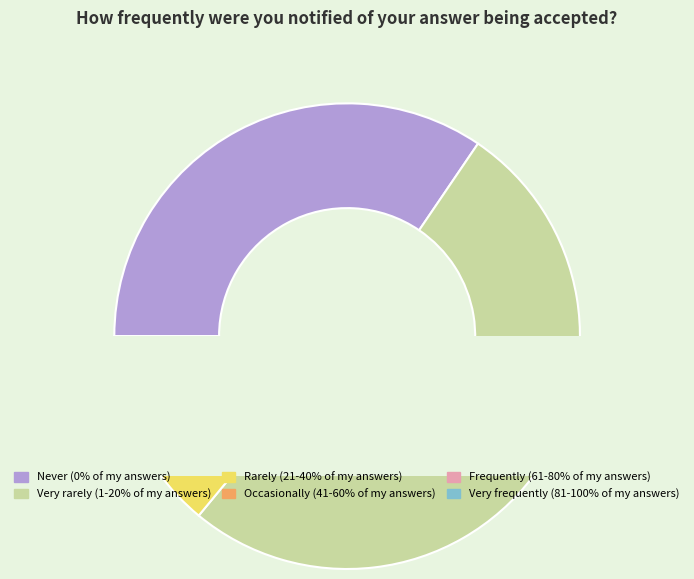

To the nearest percent, what is the difference between the largest and smallest slice percentages?

51%